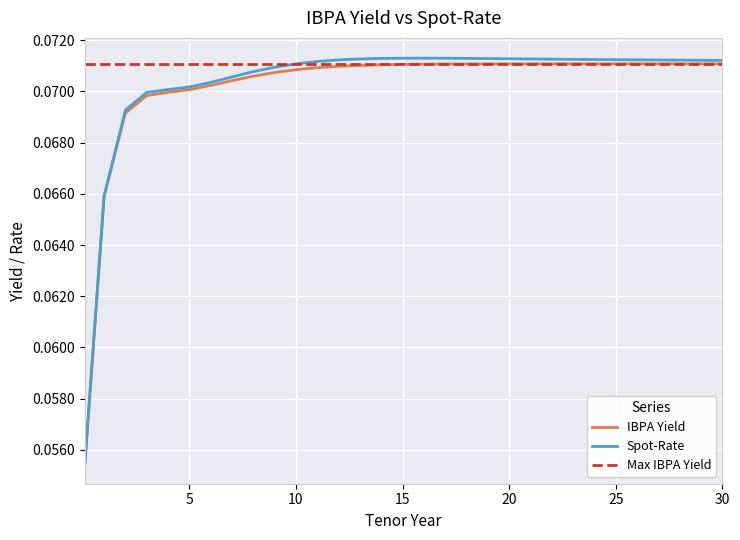

True or false: IBPA Yield has more than 1 points higher than both neighbors.

False